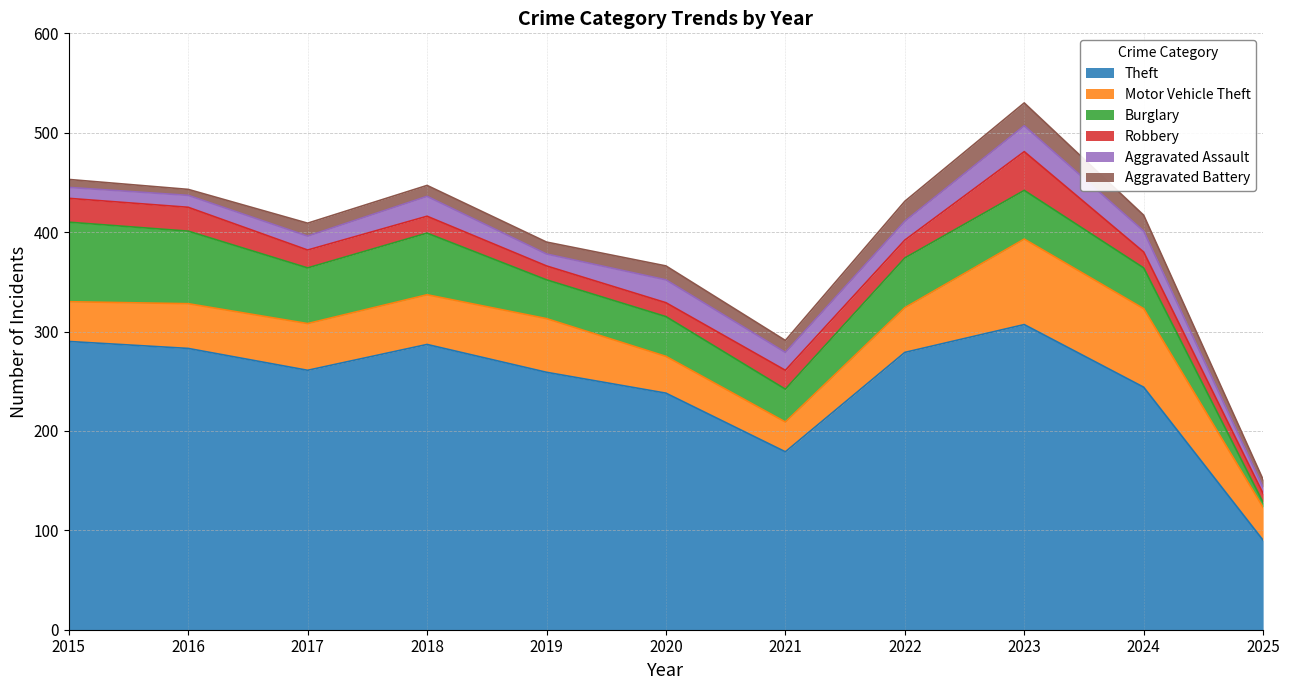

True or false: Aggravated Assault has more than 0 points higher than both neighbors.

True